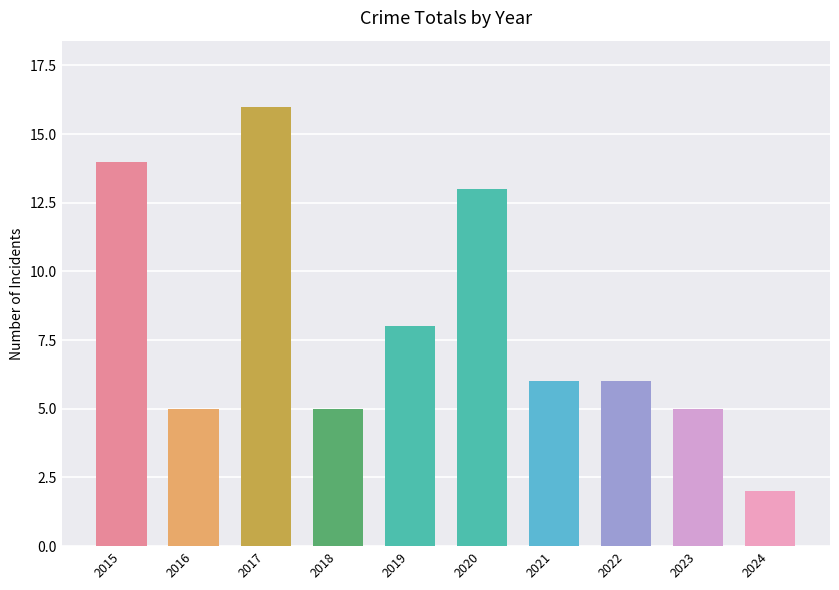

True or false: the data shows 14 at 2015.

True